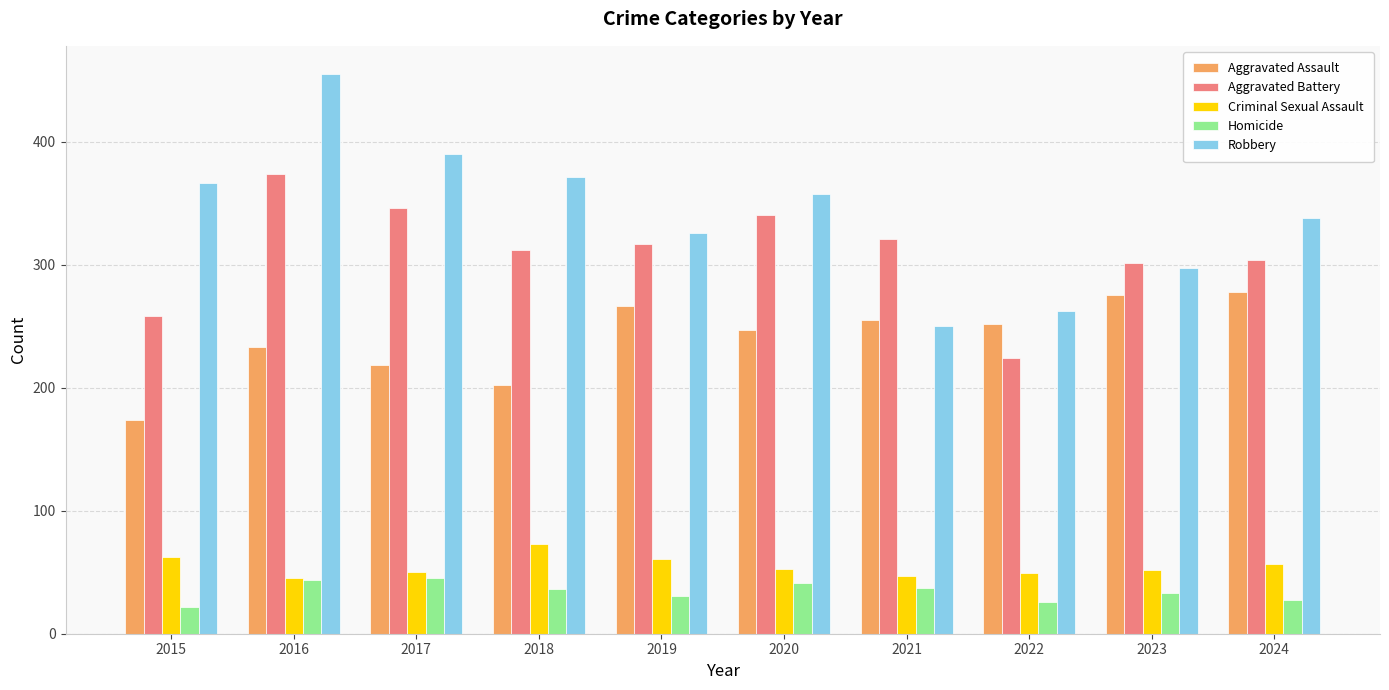

What is the value of the Robbery bar at the 7th from the left?

250